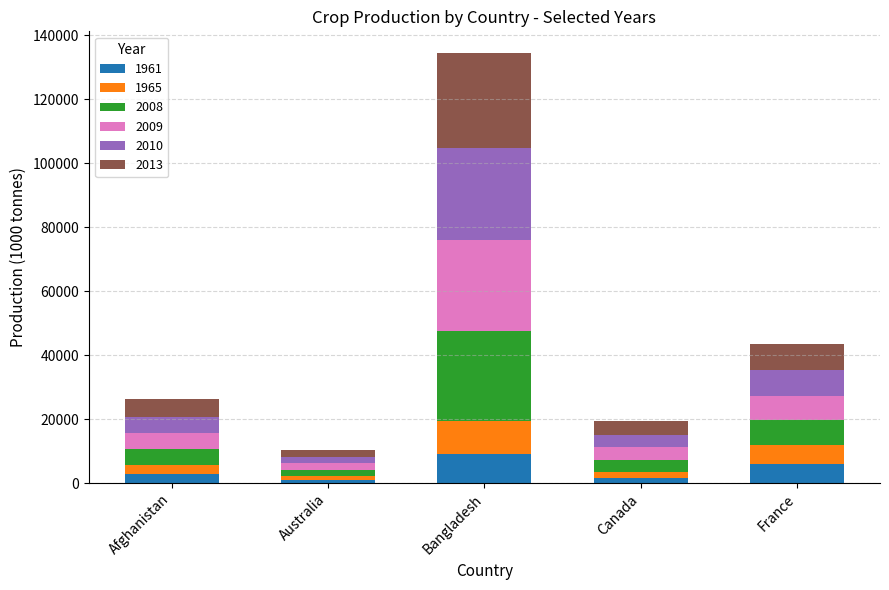

Count the number of categories in the chart.

5